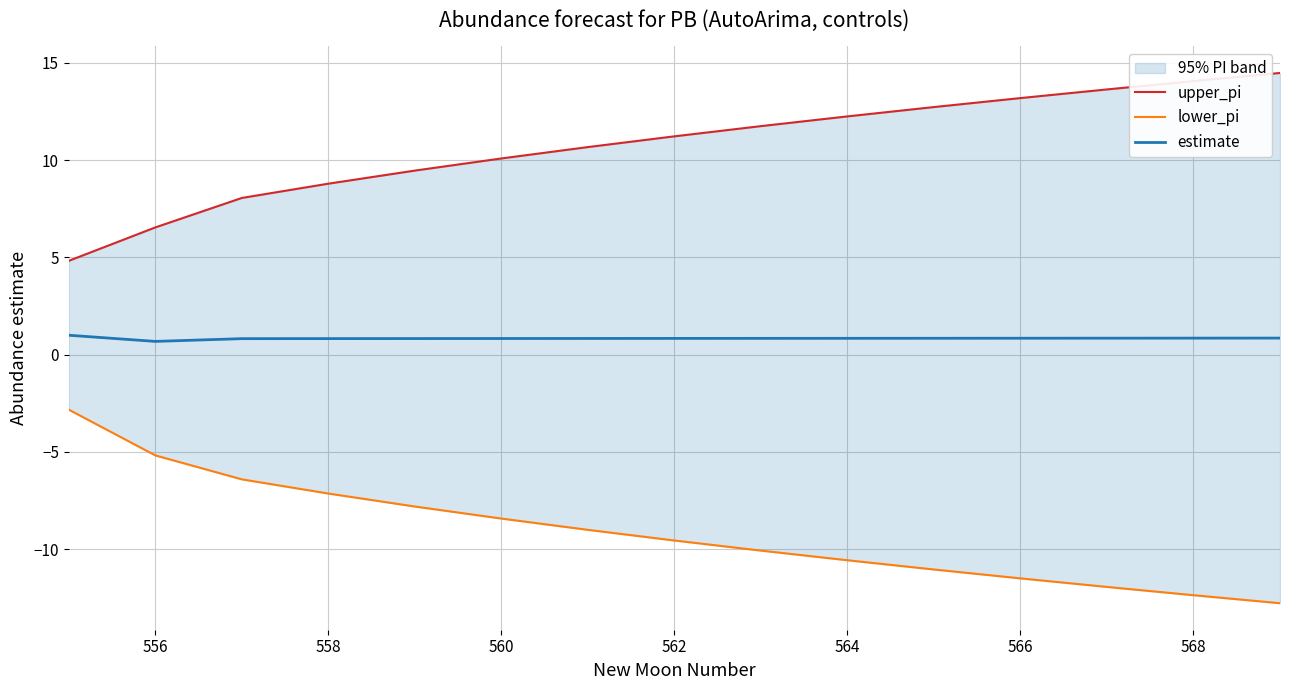

How many lines are shown in the chart?

3